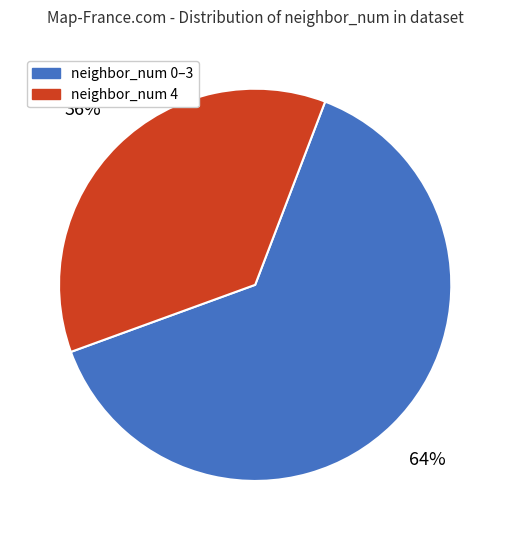

Approximately how many times larger is the value at neighbor_num 0–3 compared to neighbor_num 4?

1.8